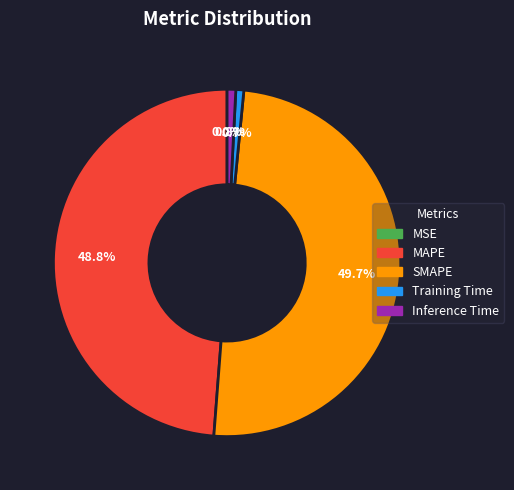

Approximately how many times larger is the value at SMAPE compared to MAPE?

1.0